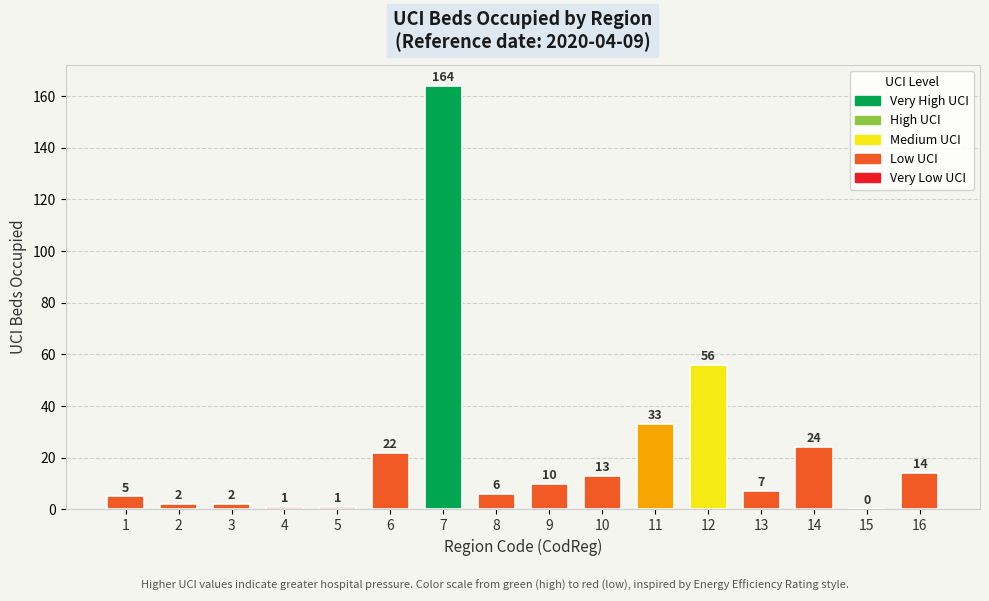

Which category has the highest value across all series?

7